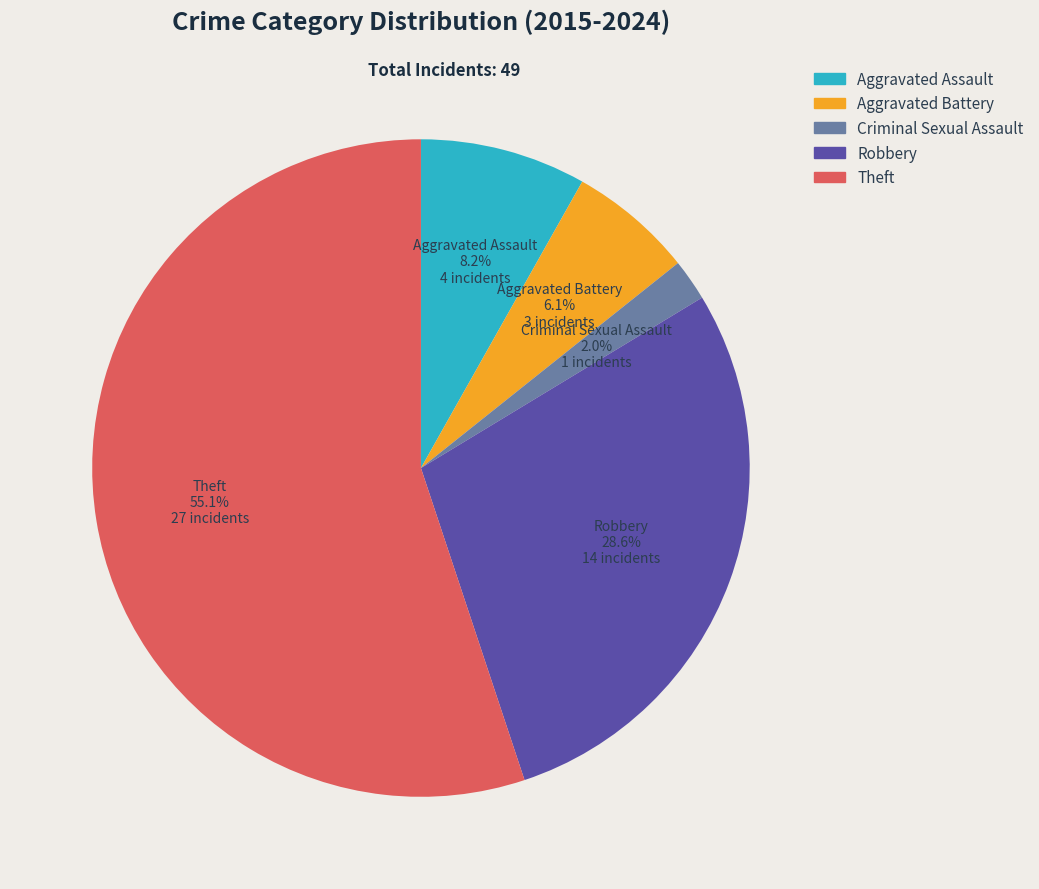

To the nearest percent, what is the difference between the Aggravated Assault and Robbery slice percentages?

20%